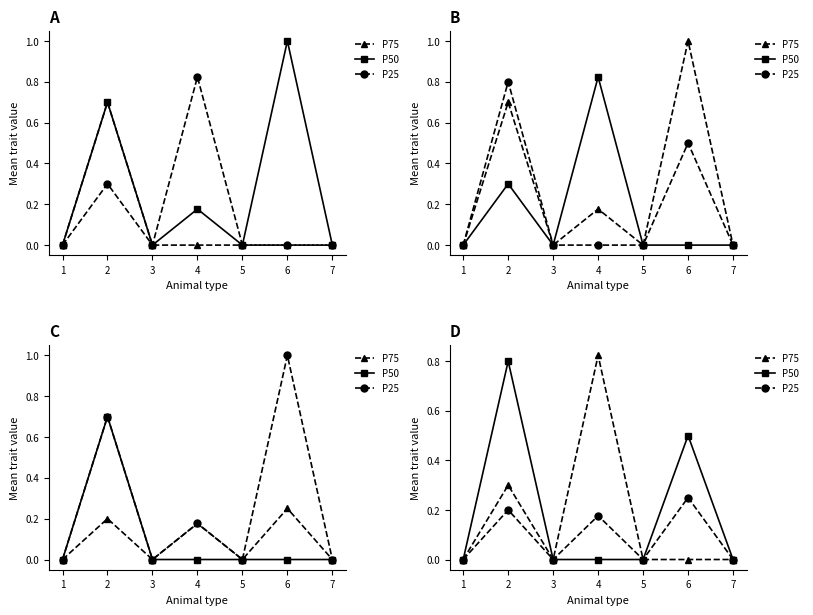

True or false: P50 has a value of 0.5 at 1.

False